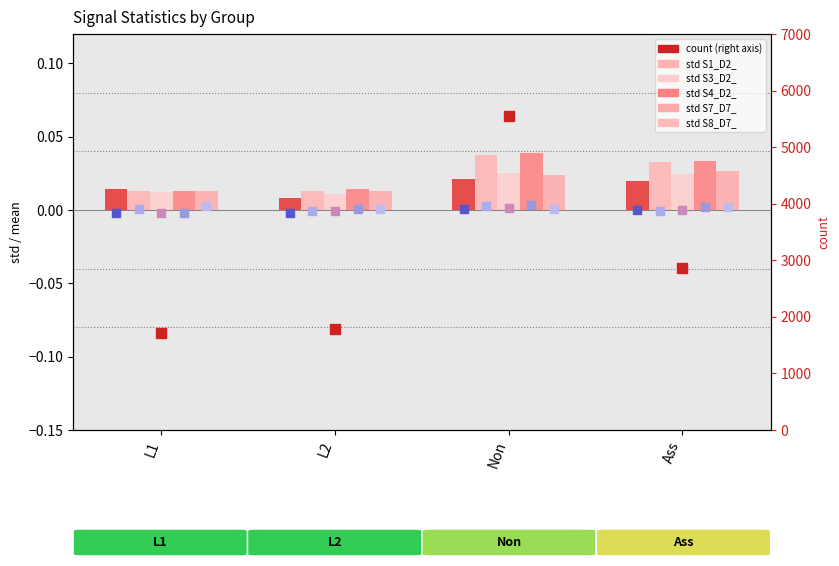

Which has a higher value, L1 or Ass?

Ass